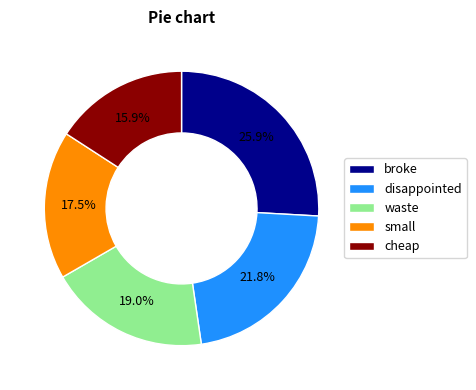

What is the ratio of the value at broke to the value at cheap?

1.6